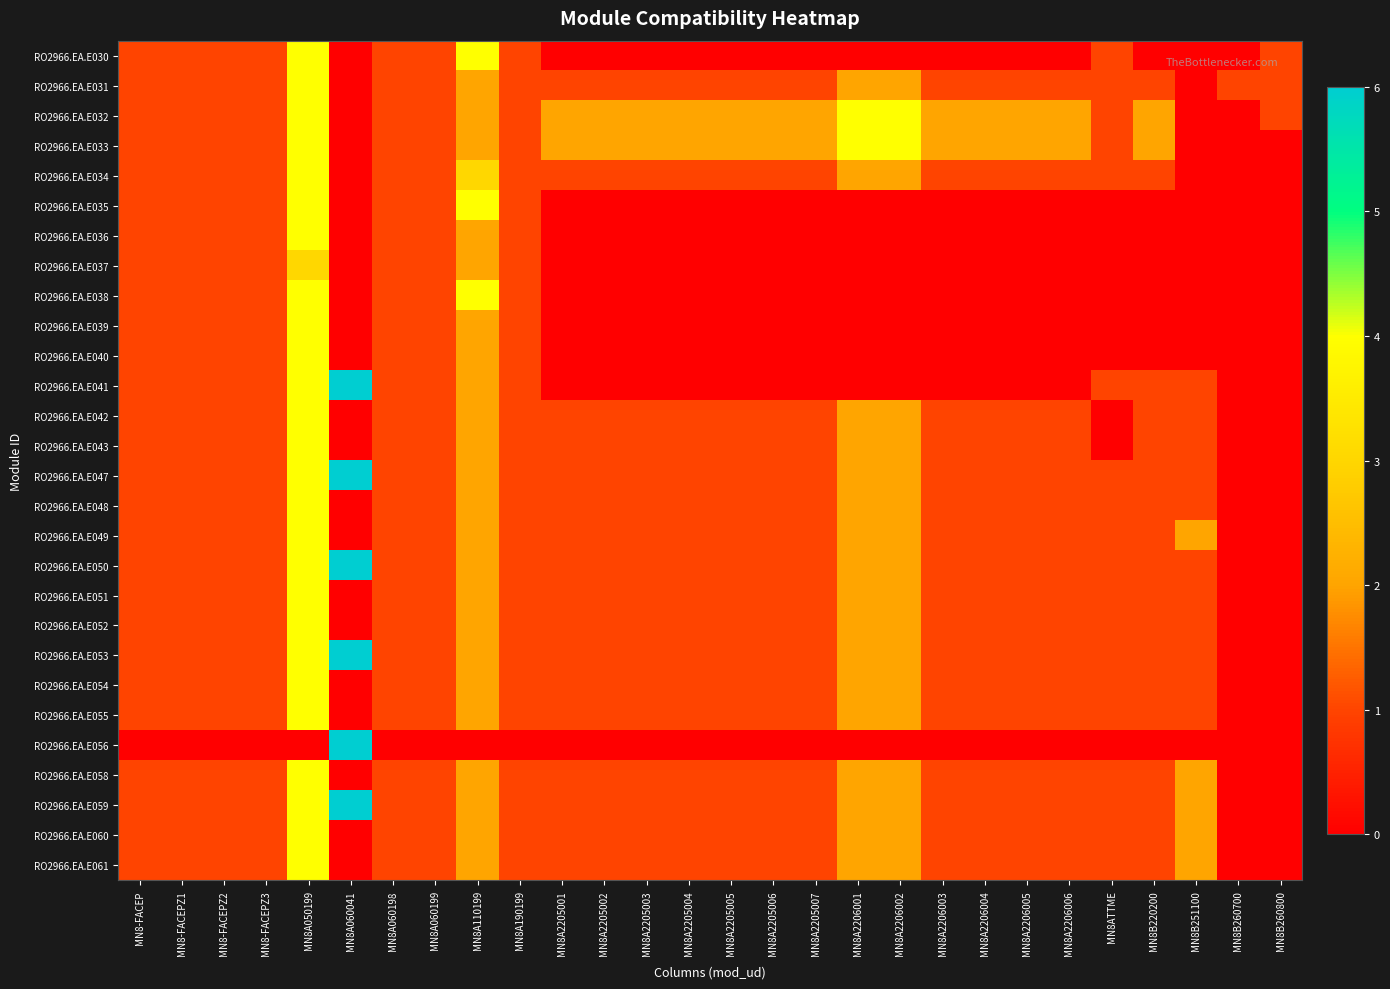

Reading right to left, what are all the values shown in this chart?

RO2966.EA.E030: MN8B260800=1	MN8B260700=0	MN8B251100=0	MN8B220200=0	MN8ATTME=1	MN8A2206006=0	MN8A2206005=0	MN8A2206004=0	MN8A2206003=0	MN8A2206002=0	MN8A2206001=0	MN8A2205007=0	MN8A2205006=0	MN8A2205005=0	MN8A2205004=0	MN8A2205003=0	MN8A2205002=0	MN8A2205001=0	MN8A190199=1	MN8A110199=4	MN8A060199=1	MN8A060198=1	MN8A060041=0	MN8A050199=4	MN8-FACEPZ3=1	MN8-FACEPZ2=1	MN8-FACEPZ1=1	MN8-FACEP=1
RO2966.EA.E031: MN8B260800=1	MN8B260700=1	MN8B251100=0	MN8B220200=1	MN8ATTME=1	MN8A2206006=1	MN8A2206005=1	MN8A2206004=1	MN8A2206003=1	MN8A2206002=2	MN8A2206001=2	MN8A2205007=1	MN8A2205006=1	MN8A2205005=1	MN8A2205004=1	MN8A2205003=1	MN8A2205002=1	MN8A2205001=1	MN8A190199=1	MN8A110199=2	MN8A060199=1	MN8A060198=1	MN8A060041=0	MN8A050199=4	MN8-FACEPZ3=1	MN8-FACEPZ2=1	MN8-FACEPZ1=1	MN8-FACEP=1
RO2966.EA.E032: MN8B260800=1	MN8B260700=0	MN8B251100=0	MN8B220200=2	MN8ATTME=1	MN8A2206006=2	MN8A2206005=2	MN8A2206004=2	MN8A2206003=2	MN8A2206002=4	MN8A2206001=4	MN8A2205007=2	MN8A2205006=2	MN8A2205005=2	MN8A2205004=2	MN8A2205003=2	MN8A2205002=2	MN8A2205001=2	MN8A190199=1	MN8A110199=2	MN8A060199=1	MN8A060198=1	MN8A060041=0	MN8A050199=4	MN8-FACEPZ3=1	MN8-FACEPZ2=1	MN8-FACEPZ1=1	MN8-FACEP=1
RO2966.EA.E033: MN8B260800=0	MN8B260700=0	MN8B251100=0	MN8B220200=2	MN8ATTME=1	MN8A2206006=2	MN8A2206005=2	MN8A2206004=2	MN8A2206003=2	MN8A2206002=4	MN8A2206001=4	MN8A2205007=2	MN8A2205006=2	MN8A2205005=2	MN8A2205004=2	MN8A2205003=2	MN8A2205002=2	MN8A2205001=2	MN8A190199=1	MN8A110199=2	MN8A060199=1	MN8A060198=1	MN8A060041=0	MN8A050199=4	MN8-FACEPZ3=1	MN8-FACEPZ2=1	MN8-FACEPZ1=1	MN8-FACEP=1
RO2966.EA.E034: MN8B260800=0	MN8B260700=0	MN8B251100=0	MN8B220200=1	MN8ATTME=1	MN8A2206006=1	MN8A2206005=1	MN8A2206004=1	MN8A2206003=1	MN8A2206002=2	MN8A2206001=2	MN8A2205007=1	MN8A2205006=1	MN8A2205005=1	MN8A2205004=1	MN8A2205003=1	MN8A2205002=1	MN8A2205001=1	MN8A190199=1	MN8A110199=3	MN8A060199=1	MN8A060198=1	MN8A060041=0	MN8A050199=4	MN8-FACEPZ3=1	MN8-FACEPZ2=1	MN8-FACEPZ1=1	MN8-FACEP=1
RO2966.EA.E035: MN8B260800=0	MN8B260700=0	MN8B251100=0	MN8B220200=0	MN8ATTME=0	MN8A2206006=0	MN8A2206005=0	MN8A2206004=0	MN8A2206003=0	MN8A2206002=0	MN8A2206001=0	MN8A2205007=0	MN8A2205006=0	MN8A2205005=0	MN8A2205004=0	MN8A2205003=0	MN8A2205002=0	MN8A2205001=0	MN8A190199=1	MN8A110199=4	MN8A060199=1	MN8A060198=1	MN8A060041=0	MN8A050199=4	MN8-FACEPZ3=1	MN8-FACEPZ2=1	MN8-FACEPZ1=1	MN8-FACEP=1
RO2966.EA.E036: MN8B260800=0	MN8B260700=0	MN8B251100=0	MN8B220200=0	MN8ATTME=0	MN8A2206006=0	MN8A2206005=0	MN8A2206004=0	MN8A2206003=0	MN8A2206002=0	MN8A2206001=0	MN8A2205007=0	MN8A2205006=0	MN8A2205005=0	MN8A2205004=0	MN8A2205003=0	MN8A2205002=0	MN8A2205001=0	MN8A190199=1	MN8A110199=2	MN8A060199=1	MN8A060198=1	MN8A060041=0	MN8A050199=4	MN8-FACEPZ3=1	MN8-FACEPZ2=1	MN8-FACEPZ1=1	MN8-FACEP=1
RO2966.EA.E037: MN8B260800=0	MN8B260700=0	MN8B251100=0	MN8B220200=0	MN8ATTME=0	MN8A2206006=0	MN8A2206005=0	MN8A2206004=0	MN8A2206003=0	MN8A2206002=0	MN8A2206001=0	MN8A2205007=0	MN8A2205006=0	MN8A2205005=0	MN8A2205004=0	MN8A2205003=0	MN8A2205002=0	MN8A2205001=0	MN8A190199=1	MN8A110199=2	MN8A060199=1	MN8A060198=1	MN8A060041=0	MN8A050199=3	MN8-FACEPZ3=1	MN8-FACEPZ2=1	MN8-FACEPZ1=1	MN8-FACEP=1
RO2966.EA.E038: MN8B260800=0	MN8B260700=0	MN8B251100=0	MN8B220200=0	MN8ATTME=0	MN8A2206006=0	MN8A2206005=0	MN8A2206004=0	MN8A2206003=0	MN8A2206002=0	MN8A2206001=0	MN8A2205007=0	MN8A2205006=0	MN8A2205005=0	MN8A2205004=0	MN8A2205003=0	MN8A2205002=0	MN8A2205001=0	MN8A190199=1	MN8A110199=4	MN8A060199=1	MN8A060198=1	MN8A060041=0	MN8A050199=4	MN8-FACEPZ3=1	MN8-FACEPZ2=1	MN8-FACEPZ1=1	MN8-FACEP=1
RO2966.EA.E039: MN8B260800=0	MN8B260700=0	MN8B251100=0	MN8B220200=0	MN8ATTME=0	MN8A2206006=0	MN8A2206005=0	MN8A2206004=0	MN8A2206003=0	MN8A2206002=0	MN8A2206001=0	MN8A2205007=0	MN8A2205006=0	MN8A2205005=0	MN8A2205004=0	MN8A2205003=0	MN8A2205002=0	MN8A2205001=0	MN8A190199=1	MN8A110199=2	MN8A060199=1	MN8A060198=1	MN8A060041=0	MN8A050199=4	MN8-FACEPZ3=1	MN8-FACEPZ2=1	MN8-FACEPZ1=1	MN8-FACEP=1
RO2966.EA.E040: MN8B260800=0	MN8B260700=0	MN8B251100=0	MN8B220200=0	MN8ATTME=0	MN8A2206006=0	MN8A2206005=0	MN8A2206004=0	MN8A2206003=0	MN8A2206002=0	MN8A2206001=0	MN8A2205007=0	MN8A2205006=0	MN8A2205005=0	MN8A2205004=0	MN8A2205003=0	MN8A2205002=0	MN8A2205001=0	MN8A190199=1	MN8A110199=2	MN8A060199=1	MN8A060198=1	MN8A060041=0	MN8A050199=4	MN8-FACEPZ3=1	MN8-FACEPZ2=1	MN8-FACEPZ1=1	MN8-FACEP=1
RO2966.EA.E041: MN8B260800=0	MN8B260700=0	MN8B251100=1	MN8B220200=1	MN8ATTME=1	MN8A2206006=0	MN8A2206005=0	MN8A2206004=0	MN8A2206003=0	MN8A2206002=0	MN8A2206001=0	MN8A2205007=0	MN8A2205006=0	MN8A2205005=0	MN8A2205004=0	MN8A2205003=0	MN8A2205002=0	MN8A2205001=0	MN8A190199=1	MN8A110199=2	MN8A060199=1	MN8A060198=1	MN8A060041=6	MN8A050199=4	MN8-FACEPZ3=1	MN8-FACEPZ2=1	MN8-FACEPZ1=1	MN8-FACEP=1
RO2966.EA.E042: MN8B260800=0	MN8B260700=0	MN8B251100=1	MN8B220200=1	MN8ATTME=0	MN8A2206006=1	MN8A2206005=1	MN8A2206004=1	MN8A2206003=1	MN8A2206002=2	MN8A2206001=2	MN8A2205007=1	MN8A2205006=1	MN8A2205005=1	MN8A2205004=1	MN8A2205003=1	MN8A2205002=1	MN8A2205001=1	MN8A190199=1	MN8A110199=2	MN8A060199=1	MN8A060198=1	MN8A060041=0	MN8A050199=4	MN8-FACEPZ3=1	MN8-FACEPZ2=1	MN8-FACEPZ1=1	MN8-FACEP=1
RO2966.EA.E043: MN8B260800=0	MN8B260700=0	MN8B251100=1	MN8B220200=1	MN8ATTME=0	MN8A2206006=1	MN8A2206005=1	MN8A2206004=1	MN8A2206003=1	MN8A2206002=2	MN8A2206001=2	MN8A2205007=1	MN8A2205006=1	MN8A2205005=1	MN8A2205004=1	MN8A2205003=1	MN8A2205002=1	MN8A2205001=1	MN8A190199=1	MN8A110199=2	MN8A060199=1	MN8A060198=1	MN8A060041=0	MN8A050199=4	MN8-FACEPZ3=1	MN8-FACEPZ2=1	MN8-FACEPZ1=1	MN8-FACEP=1
RO2966.EA.E047: MN8B260800=0	MN8B260700=0	MN8B251100=1	MN8B220200=1	MN8ATTME=1	MN8A2206006=1	MN8A2206005=1	MN8A2206004=1	MN8A2206003=1	MN8A2206002=2	MN8A2206001=2	MN8A2205007=1	MN8A2205006=1	MN8A2205005=1	MN8A2205004=1	MN8A2205003=1	MN8A2205002=1	MN8A2205001=1	MN8A190199=1	MN8A110199=2	MN8A060199=1	MN8A060198=1	MN8A060041=6	MN8A050199=4	MN8-FACEPZ3=1	MN8-FACEPZ2=1	MN8-FACEPZ1=1	MN8-FACEP=1
RO2966.EA.E048: MN8B260800=0	MN8B260700=0	MN8B251100=1	MN8B220200=1	MN8ATTME=1	MN8A2206006=1	MN8A2206005=1	MN8A2206004=1	MN8A2206003=1	MN8A2206002=2	MN8A2206001=2	MN8A2205007=1	MN8A2205006=1	MN8A2205005=1	MN8A2205004=1	MN8A2205003=1	MN8A2205002=1	MN8A2205001=1	MN8A190199=1	MN8A110199=2	MN8A060199=1	MN8A060198=1	MN8A060041=0	MN8A050199=4	MN8-FACEPZ3=1	MN8-FACEPZ2=1	MN8-FACEPZ1=1	MN8-FACEP=1
RO2966.EA.E049: MN8B260800=0	MN8B260700=0	MN8B251100=2	MN8B220200=1	MN8ATTME=1	MN8A2206006=1	MN8A2206005=1	MN8A2206004=1	MN8A2206003=1	MN8A2206002=2	MN8A2206001=2	MN8A2205007=1	MN8A2205006=1	MN8A2205005=1	MN8A2205004=1	MN8A2205003=1	MN8A2205002=1	MN8A2205001=1	MN8A190199=1	MN8A110199=2	MN8A060199=1	MN8A060198=1	MN8A060041=0	MN8A050199=4	MN8-FACEPZ3=1	MN8-FACEPZ2=1	MN8-FACEPZ1=1	MN8-FACEP=1
RO2966.EA.E050: MN8B260800=0	MN8B260700=0	MN8B251100=1	MN8B220200=1	MN8ATTME=1	MN8A2206006=1	MN8A2206005=1	MN8A2206004=1	MN8A2206003=1	MN8A2206002=2	MN8A2206001=2	MN8A2205007=1	MN8A2205006=1	MN8A2205005=1	MN8A2205004=1	MN8A2205003=1	MN8A2205002=1	MN8A2205001=1	MN8A190199=1	MN8A110199=2	MN8A060199=1	MN8A060198=1	MN8A060041=6	MN8A050199=4	MN8-FACEPZ3=1	MN8-FACEPZ2=1	MN8-FACEPZ1=1	MN8-FACEP=1
RO2966.EA.E051: MN8B260800=0	MN8B260700=0	MN8B251100=1	MN8B220200=1	MN8ATTME=1	MN8A2206006=1	MN8A2206005=1	MN8A2206004=1	MN8A2206003=1	MN8A2206002=2	MN8A2206001=2	MN8A2205007=1	MN8A2205006=1	MN8A2205005=1	MN8A2205004=1	MN8A2205003=1	MN8A2205002=1	MN8A2205001=1	MN8A190199=1	MN8A110199=2	MN8A060199=1	MN8A060198=1	MN8A060041=0	MN8A050199=4	MN8-FACEPZ3=1	MN8-FACEPZ2=1	MN8-FACEPZ1=1	MN8-FACEP=1
RO2966.EA.E052: MN8B260800=0	MN8B260700=0	MN8B251100=1	MN8B220200=1	MN8ATTME=1	MN8A2206006=1	MN8A2206005=1	MN8A2206004=1	MN8A2206003=1	MN8A2206002=2	MN8A2206001=2	MN8A2205007=1	MN8A2205006=1	MN8A2205005=1	MN8A2205004=1	MN8A2205003=1	MN8A2205002=1	MN8A2205001=1	MN8A190199=1	MN8A110199=2	MN8A060199=1	MN8A060198=1	MN8A060041=0	MN8A050199=4	MN8-FACEPZ3=1	MN8-FACEPZ2=1	MN8-FACEPZ1=1	MN8-FACEP=1
RO2966.EA.E053: MN8B260800=0	MN8B260700=0	MN8B251100=1	MN8B220200=1	MN8ATTME=1	MN8A2206006=1	MN8A2206005=1	MN8A2206004=1	MN8A2206003=1	MN8A2206002=2	MN8A2206001=2	MN8A2205007=1	MN8A2205006=1	MN8A2205005=1	MN8A2205004=1	MN8A2205003=1	MN8A2205002=1	MN8A2205001=1	MN8A190199=1	MN8A110199=2	MN8A060199=1	MN8A060198=1	MN8A060041=6	MN8A050199=4	MN8-FACEPZ3=1	MN8-FACEPZ2=1	MN8-FACEPZ1=1	MN8-FACEP=1
RO2966.EA.E054: MN8B260800=0	MN8B260700=0	MN8B251100=1	MN8B220200=1	MN8ATTME=1	MN8A2206006=1	MN8A2206005=1	MN8A2206004=1	MN8A2206003=1	MN8A2206002=2	MN8A2206001=2	MN8A2205007=1	MN8A2205006=1	MN8A2205005=1	MN8A2205004=1	MN8A2205003=1	MN8A2205002=1	MN8A2205001=1	MN8A190199=1	MN8A110199=2	MN8A060199=1	MN8A060198=1	MN8A060041=0	MN8A050199=4	MN8-FACEPZ3=1	MN8-FACEPZ2=1	MN8-FACEPZ1=1	MN8-FACEP=1
RO2966.EA.E055: MN8B260800=0	MN8B260700=0	MN8B251100=1	MN8B220200=1	MN8ATTME=1	MN8A2206006=1	MN8A2206005=1	MN8A2206004=1	MN8A2206003=1	MN8A2206002=2	MN8A2206001=2	MN8A2205007=1	MN8A2205006=1	MN8A2205005=1	MN8A2205004=1	MN8A2205003=1	MN8A2205002=1	MN8A2205001=1	MN8A190199=1	MN8A110199=2	MN8A060199=1	MN8A060198=1	MN8A060041=0	MN8A050199=4	MN8-FACEPZ3=1	MN8-FACEPZ2=1	MN8-FACEPZ1=1	MN8-FACEP=1
RO2966.EA.E056: MN8B260800=0	MN8B260700=0	MN8B251100=0	MN8B220200=0	MN8ATTME=0	MN8A2206006=0	MN8A2206005=0	MN8A2206004=0	MN8A2206003=0	MN8A2206002=0	MN8A2206001=0	MN8A2205007=0	MN8A2205006=0	MN8A2205005=0	MN8A2205004=0	MN8A2205003=0	MN8A2205002=0	MN8A2205001=0	MN8A190199=0	MN8A110199=0	MN8A060199=0	MN8A060198=0	MN8A060041=6	MN8A050199=0	MN8-FACEPZ3=0	MN8-FACEPZ2=0	MN8-FACEPZ1=0	MN8-FACEP=0
RO2966.EA.E058: MN8B260800=0	MN8B260700=0	MN8B251100=2	MN8B220200=1	MN8ATTME=1	MN8A2206006=1	MN8A2206005=1	MN8A2206004=1	MN8A2206003=1	MN8A2206002=2	MN8A2206001=2	MN8A2205007=1	MN8A2205006=1	MN8A2205005=1	MN8A2205004=1	MN8A2205003=1	MN8A2205002=1	MN8A2205001=1	MN8A190199=1	MN8A110199=2	MN8A060199=1	MN8A060198=1	MN8A060041=0	MN8A050199=4	MN8-FACEPZ3=1	MN8-FACEPZ2=1	MN8-FACEPZ1=1	MN8-FACEP=1
RO2966.EA.E059: MN8B260800=0	MN8B260700=0	MN8B251100=2	MN8B220200=1	MN8ATTME=1	MN8A2206006=1	MN8A2206005=1	MN8A2206004=1	MN8A2206003=1	MN8A2206002=2	MN8A2206001=2	MN8A2205007=1	MN8A2205006=1	MN8A2205005=1	MN8A2205004=1	MN8A2205003=1	MN8A2205002=1	MN8A2205001=1	MN8A190199=1	MN8A110199=2	MN8A060199=1	MN8A060198=1	MN8A060041=6	MN8A050199=4	MN8-FACEPZ3=1	MN8-FACEPZ2=1	MN8-FACEPZ1=1	MN8-FACEP=1
RO2966.EA.E060: MN8B260800=0	MN8B260700=0	MN8B251100=2	MN8B220200=1	MN8ATTME=1	MN8A2206006=1	MN8A2206005=1	MN8A2206004=1	MN8A2206003=1	MN8A2206002=2	MN8A2206001=2	MN8A2205007=1	MN8A2205006=1	MN8A2205005=1	MN8A2205004=1	MN8A2205003=1	MN8A2205002=1	MN8A2205001=1	MN8A190199=1	MN8A110199=2	MN8A060199=1	MN8A060198=1	MN8A060041=0	MN8A050199=4	MN8-FACEPZ3=1	MN8-FACEPZ2=1	MN8-FACEPZ1=1	MN8-FACEP=1
RO2966.EA.E061: MN8B260800=0	MN8B260700=0	MN8B251100=2	MN8B220200=1	MN8ATTME=1	MN8A2206006=1	MN8A2206005=1	MN8A2206004=1	MN8A2206003=1	MN8A2206002=2	MN8A2206001=2	MN8A2205007=1	MN8A2205006=1	MN8A2205005=1	MN8A2205004=1	MN8A2205003=1	MN8A2205002=1	MN8A2205001=1	MN8A190199=1	MN8A110199=2	MN8A060199=1	MN8A060198=1	MN8A060041=0	MN8A050199=4	MN8-FACEPZ3=1	MN8-FACEPZ2=1	MN8-FACEPZ1=1	MN8-FACEP=1